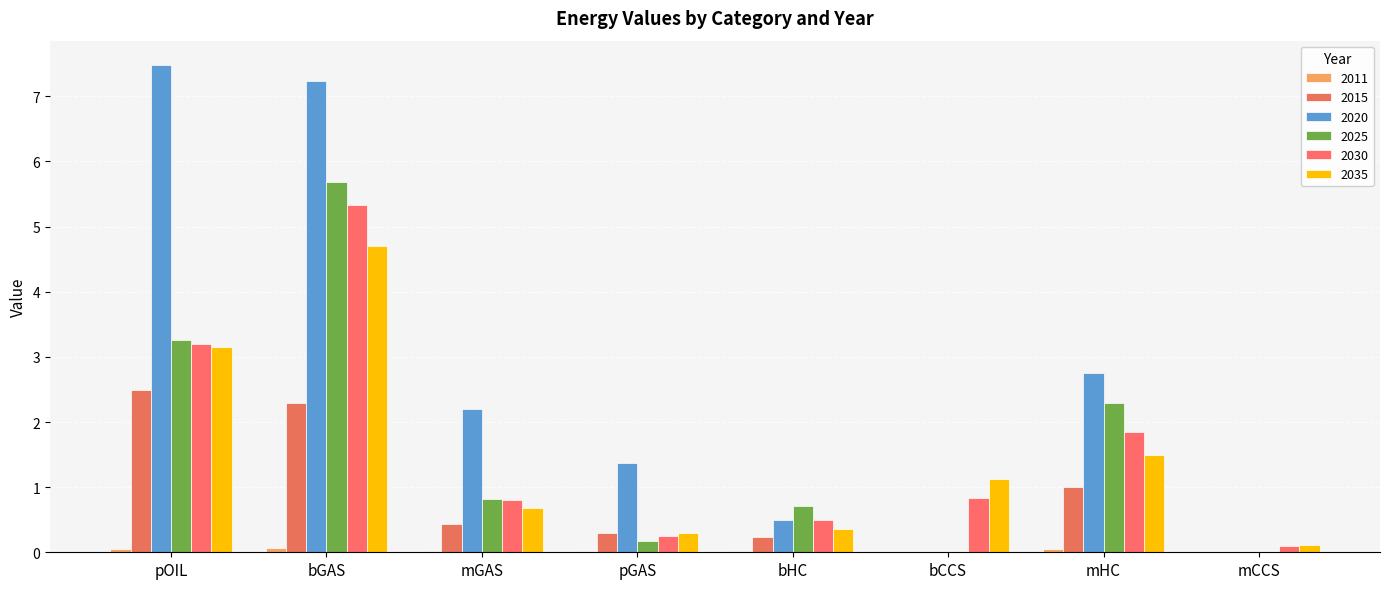

At which label does 2035 reach its minimum?

mCCS